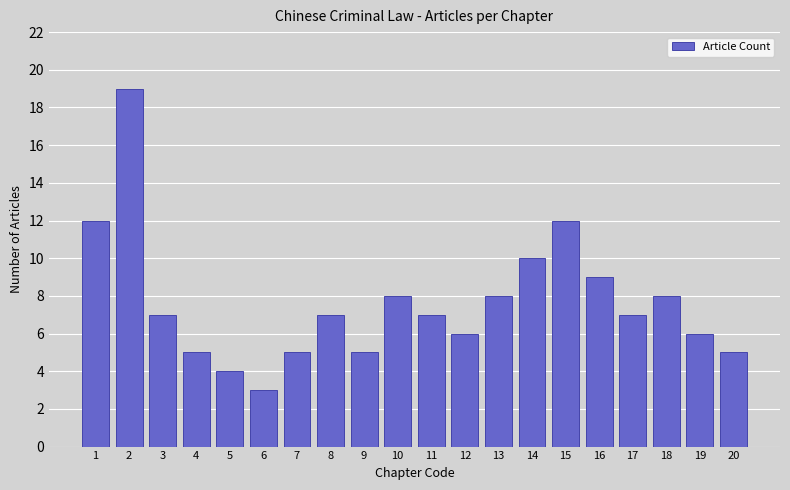

Are the bars horizontal?

No